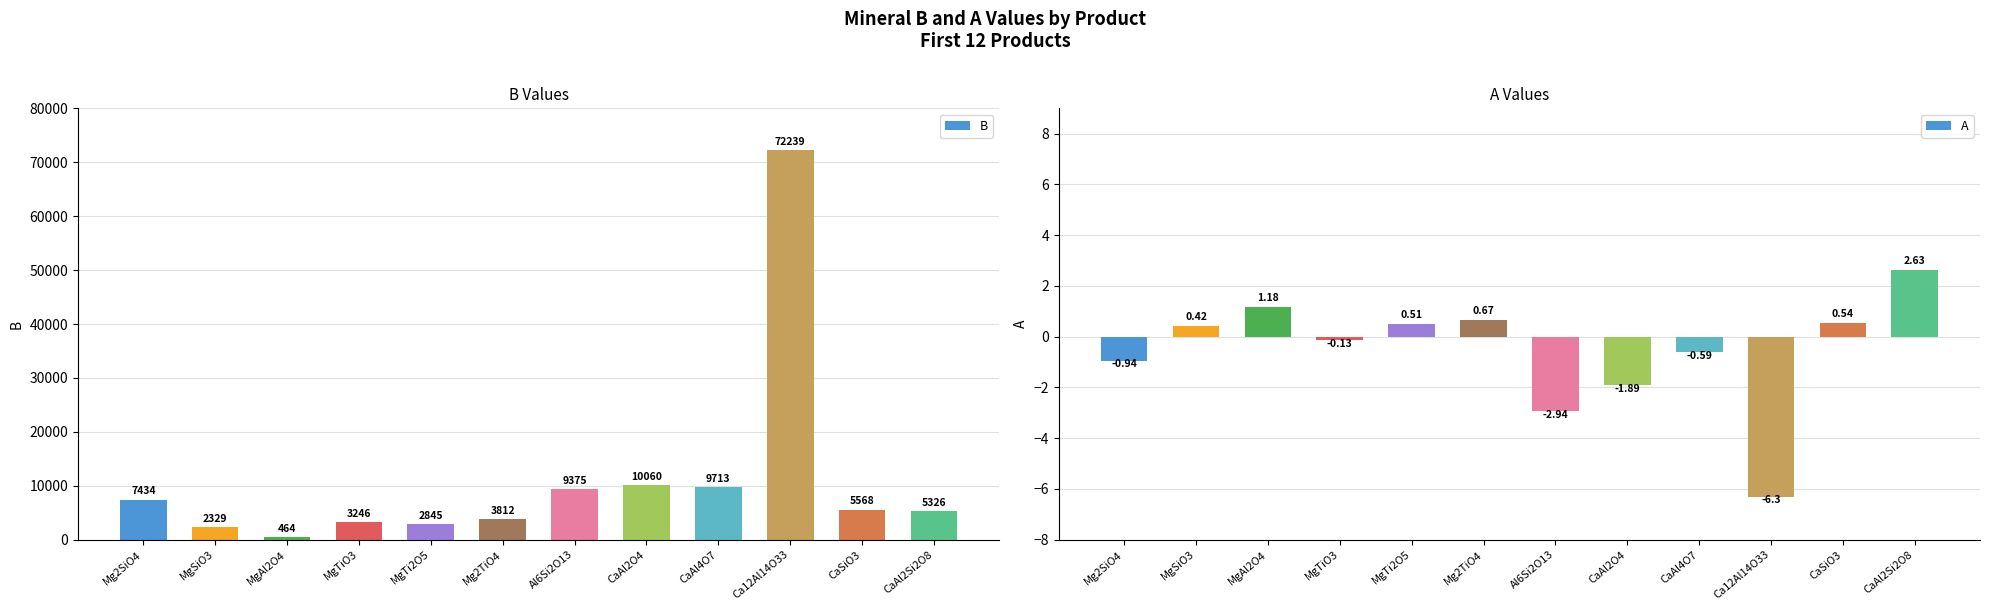

At Mg2TiO4, list the series in order from smallest to largest.

A, B